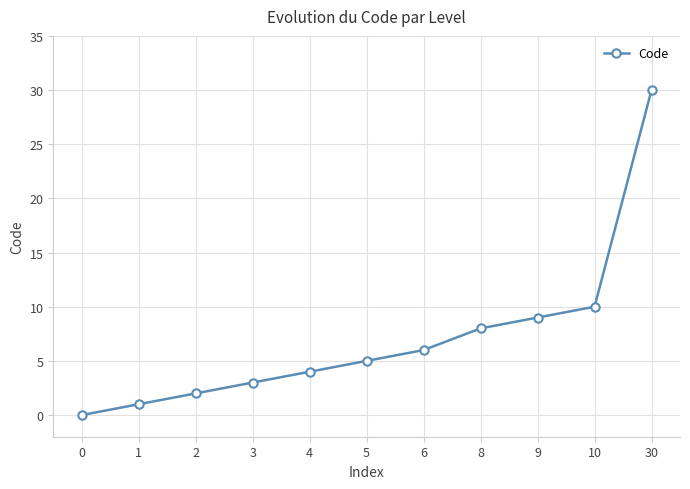

How many lines are shown in the chart?

1